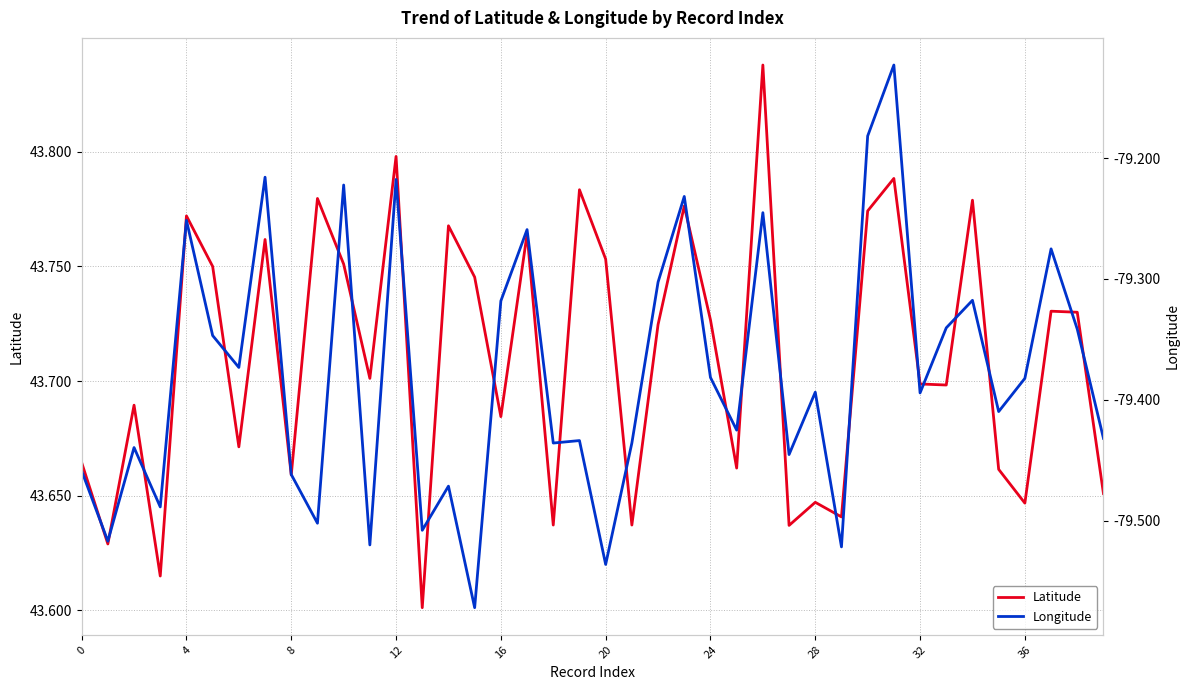

Does the chart display data point markers on the line(s)?

No